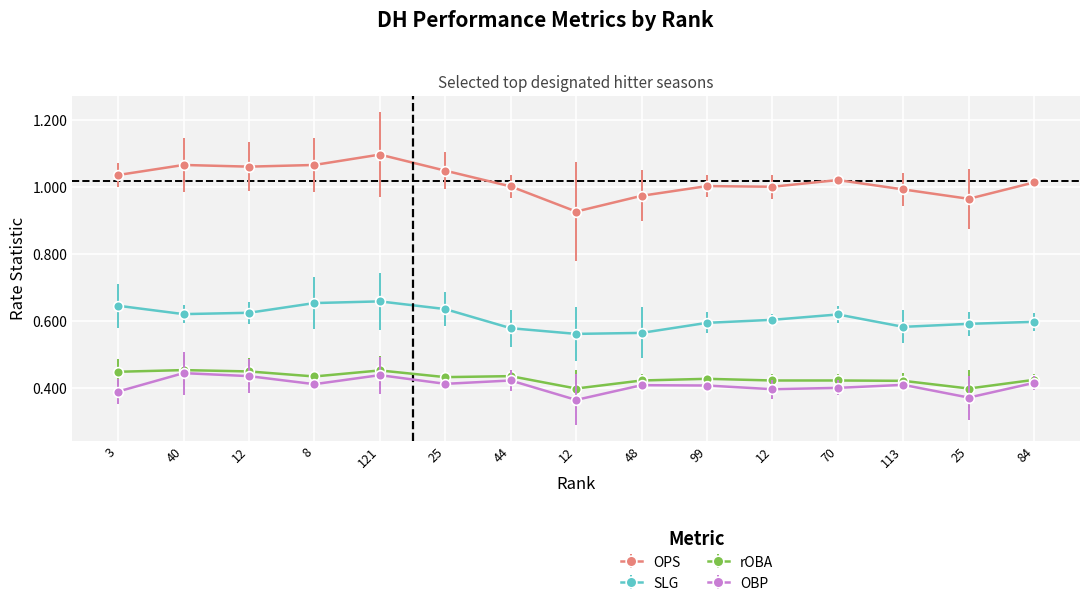

Where is the first local maximum for OBP?

40